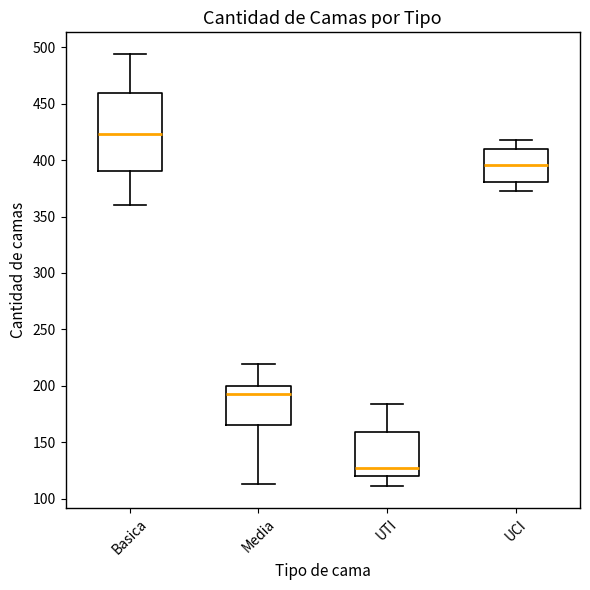

Comparing the boxes themselves (not the whiskers), which one is the tallest?

Basica